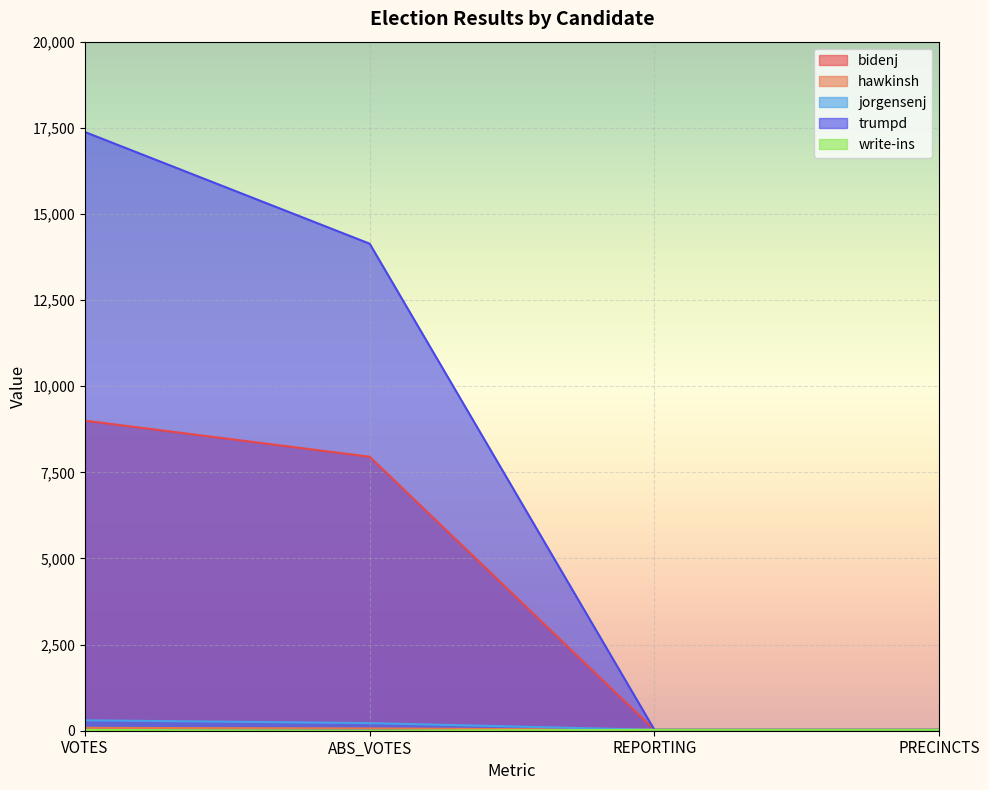

Between ABS_VOTES and PRECINCTS, which series saw the biggest shift?

trumpd